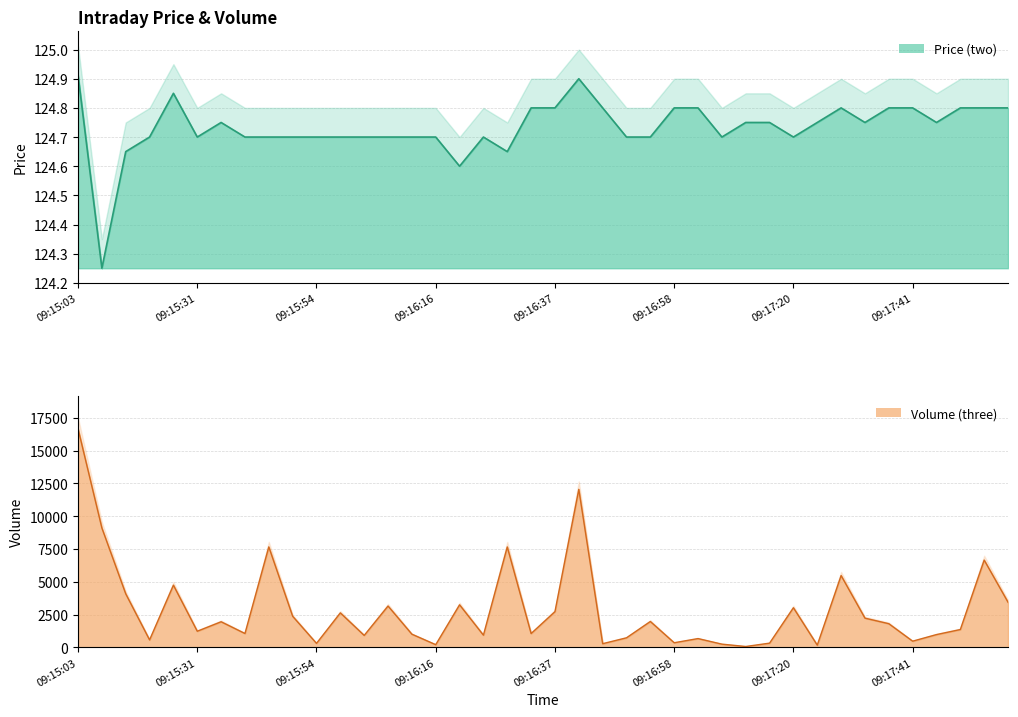

How many categories are shown in the chart?

40